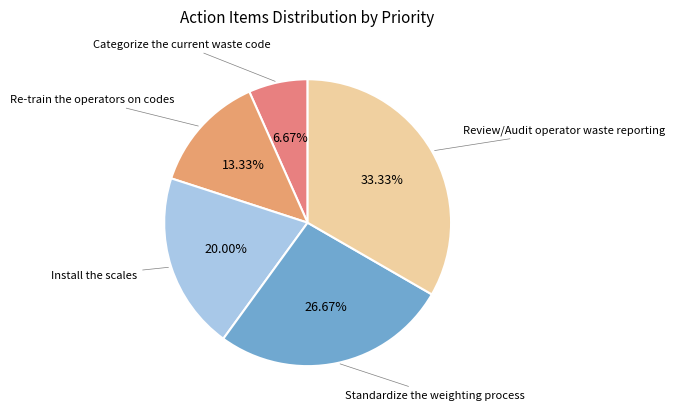

Rank the categories by value from lowest to highest.

Categorize the current waste code, Re-train the operators on codes, Install the scales, Standardize the weighting process, Review/Audit operator waste reporting